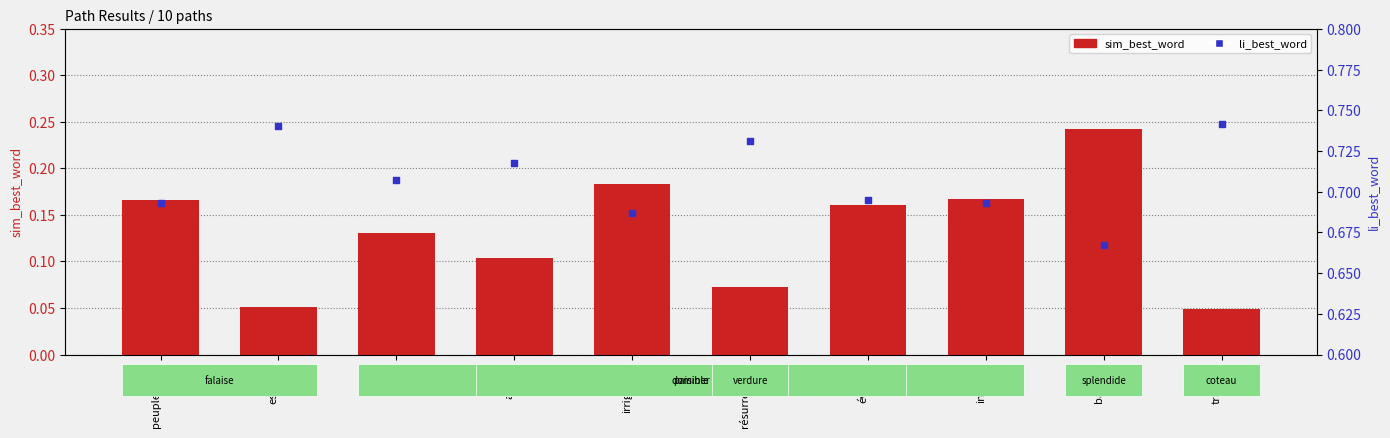

At which category is the sum across all series the highest?

ballade